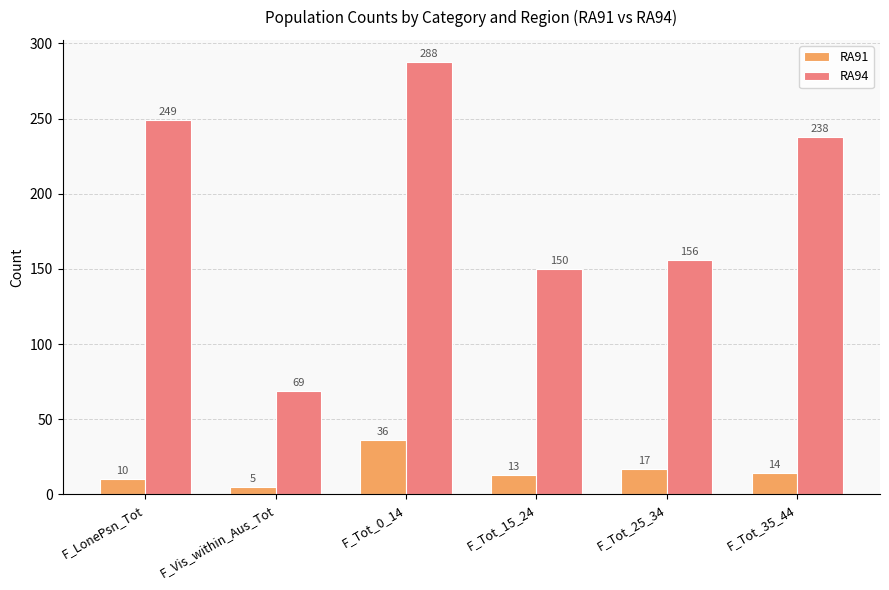

What is the lowest value of the RA94 series?

69